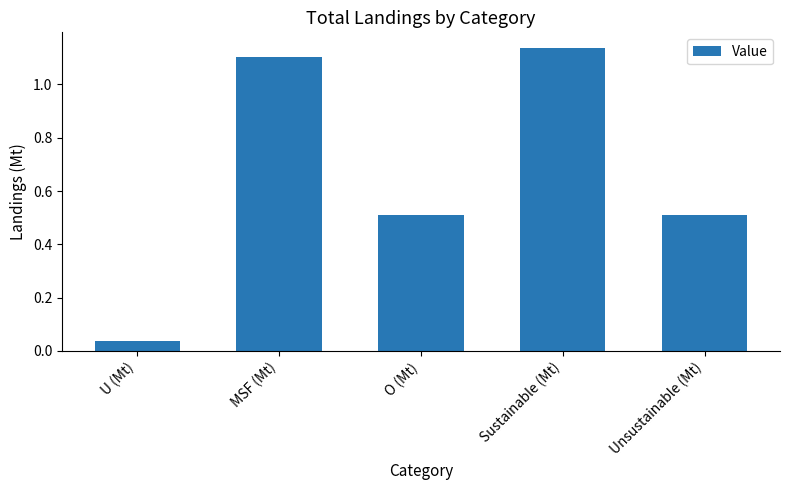

What is the difference between the second highest and second lowest values?

0.6